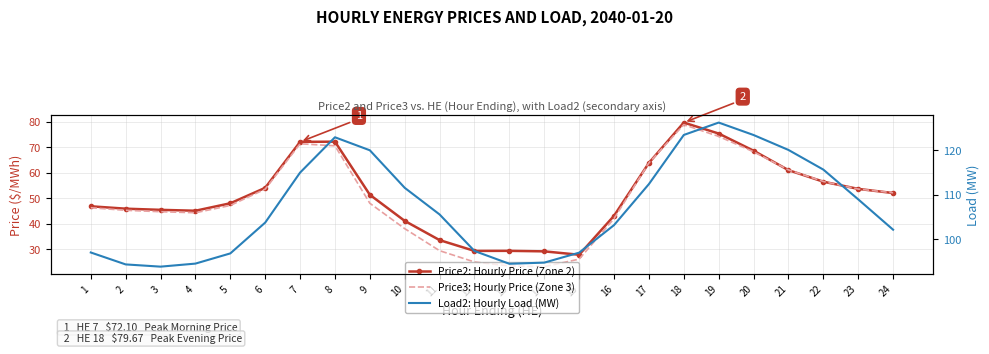

The value of Load2: Hourly Load (MW) at 8 is 122.9. True or false?

True